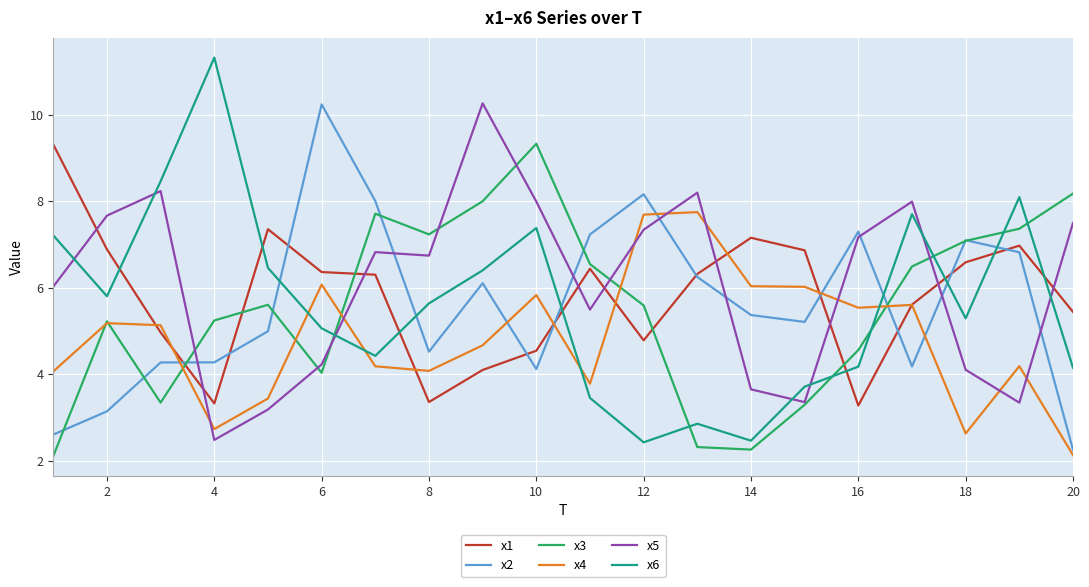

True or false: x5 and x6 cross at least once.

True